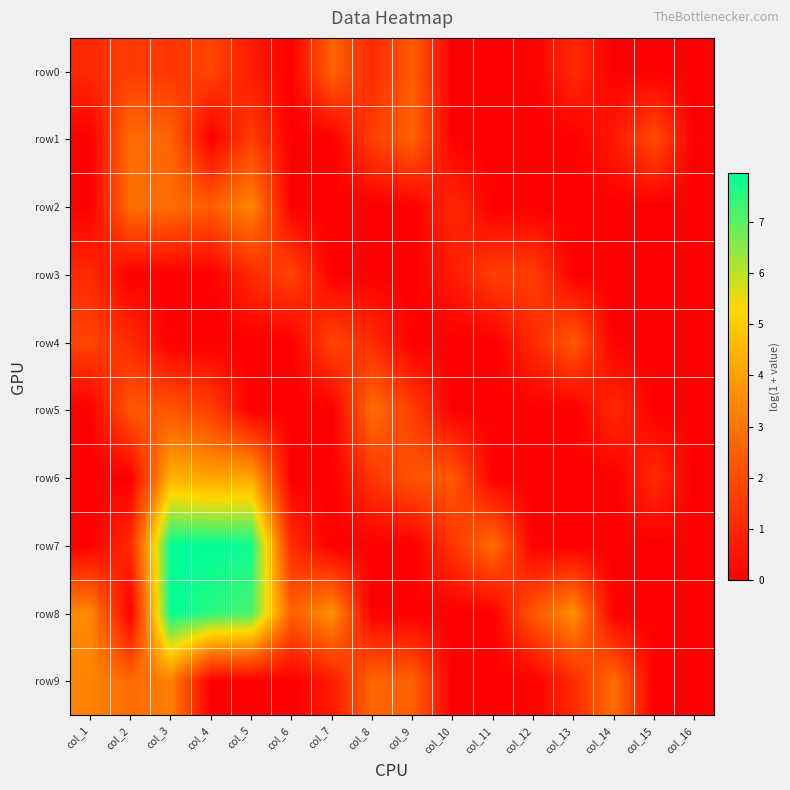

Reading right to left, what are all the values shown in this chart?

row0: col_16=0.0	col_15=0.0	col_14=0.0	col_13=1.1	col_12=0.0	col_11=0.0	col_10=0.0	col_9=2.4	col_8=1.1	col_7=2.6	col_6=0.0	col_5=0.7	col_4=1.8	col_3=1.4	col_2=1.6	col_1=1.1
row1: col_16=0.0	col_15=1.9	col_14=0.7	col_13=0.0	col_12=0.0	col_11=0.0	col_10=0.0	col_9=2.6	col_8=1.6	col_7=0.0	col_6=0.0	col_5=1.6	col_4=0.0	col_3=2.6	col_2=2.8	col_1=0.0
row2: col_16=0.0	col_15=0.0	col_14=0.0	col_13=0.0	col_12=0.0	col_11=0.0	col_10=1.1	col_9=0.0	col_8=0.0	col_7=0.0	col_6=0.0	col_5=3.4	col_4=2.4	col_3=2.8	col_2=2.9	col_1=0.0
row3: col_16=0.0	col_15=0.0	col_14=0.0	col_13=0.0	col_12=1.6	col_11=1.6	col_10=0.7	col_9=0.0	col_8=0.0	col_7=0.0	col_6=1.8	col_5=1.1	col_4=0.0	col_3=0.0	col_2=0.0	col_1=1.1
row4: col_16=0.0	col_15=0.0	col_14=0.0	col_13=2.3	col_12=1.1	col_11=0.0	col_10=0.0	col_9=0.0	col_8=1.1	col_7=1.8	col_6=0.0	col_5=0.0	col_4=0.0	col_3=0.0	col_2=1.1	col_1=1.8
row5: col_16=0.0	col_15=0.0	col_14=1.1	col_13=0.0	col_12=0.0	col_11=0.0	col_10=0.0	col_9=1.6	col_8=2.8	col_7=0.0	col_6=0.0	col_5=0.0	col_4=1.6	col_3=2.2	col_2=2.3	col_1=0.0
row6: col_16=0.0	col_15=1.1	col_14=0.0	col_13=0.0	col_12=0.0	col_11=0.0	col_10=2.3	col_9=2.2	col_8=1.4	col_7=0.0	col_6=0.0	col_5=4.2	col_4=4.0	col_3=4.4	col_2=0.0	col_1=0.0
row7: col_16=0.0	col_15=0.0	col_14=0.0	col_13=0.0	col_12=0.0	col_11=2.8	col_10=1.4	col_9=0.0	col_8=0.0	col_7=0.0	col_6=1.1	col_5=7.8	col_4=8.0	col_3=7.9	col_2=1.1	col_1=0.0
row8: col_16=0.0	col_15=0.0	col_14=0.0	col_13=3.6	col_12=2.3	col_11=0.0	col_10=0.0	col_9=0.0	col_8=0.0	col_7=3.7	col_6=2.5	col_5=7.2	col_4=7.5	col_3=7.9	col_2=0.0	col_1=3.5
row9: col_16=0.0	col_15=0.0	col_14=2.8	col_13=1.1	col_12=0.0	col_11=0.0	col_10=0.0	col_9=2.5	col_8=2.6	col_7=0.7	col_6=0.0	col_5=0.0	col_4=0.0	col_3=3.3	col_2=2.8	col_1=3.3